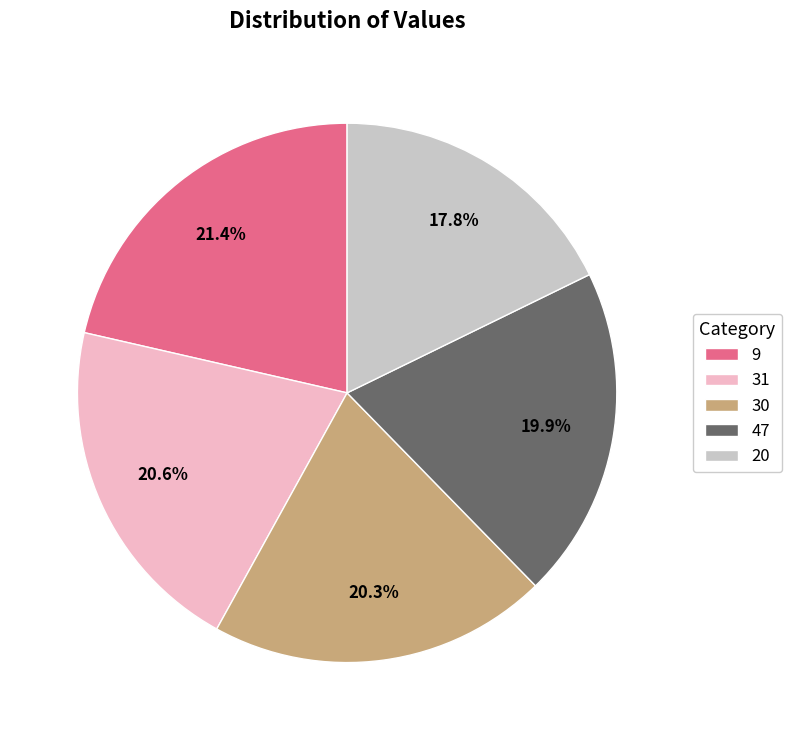

Between 47 and 9, which is larger?

9